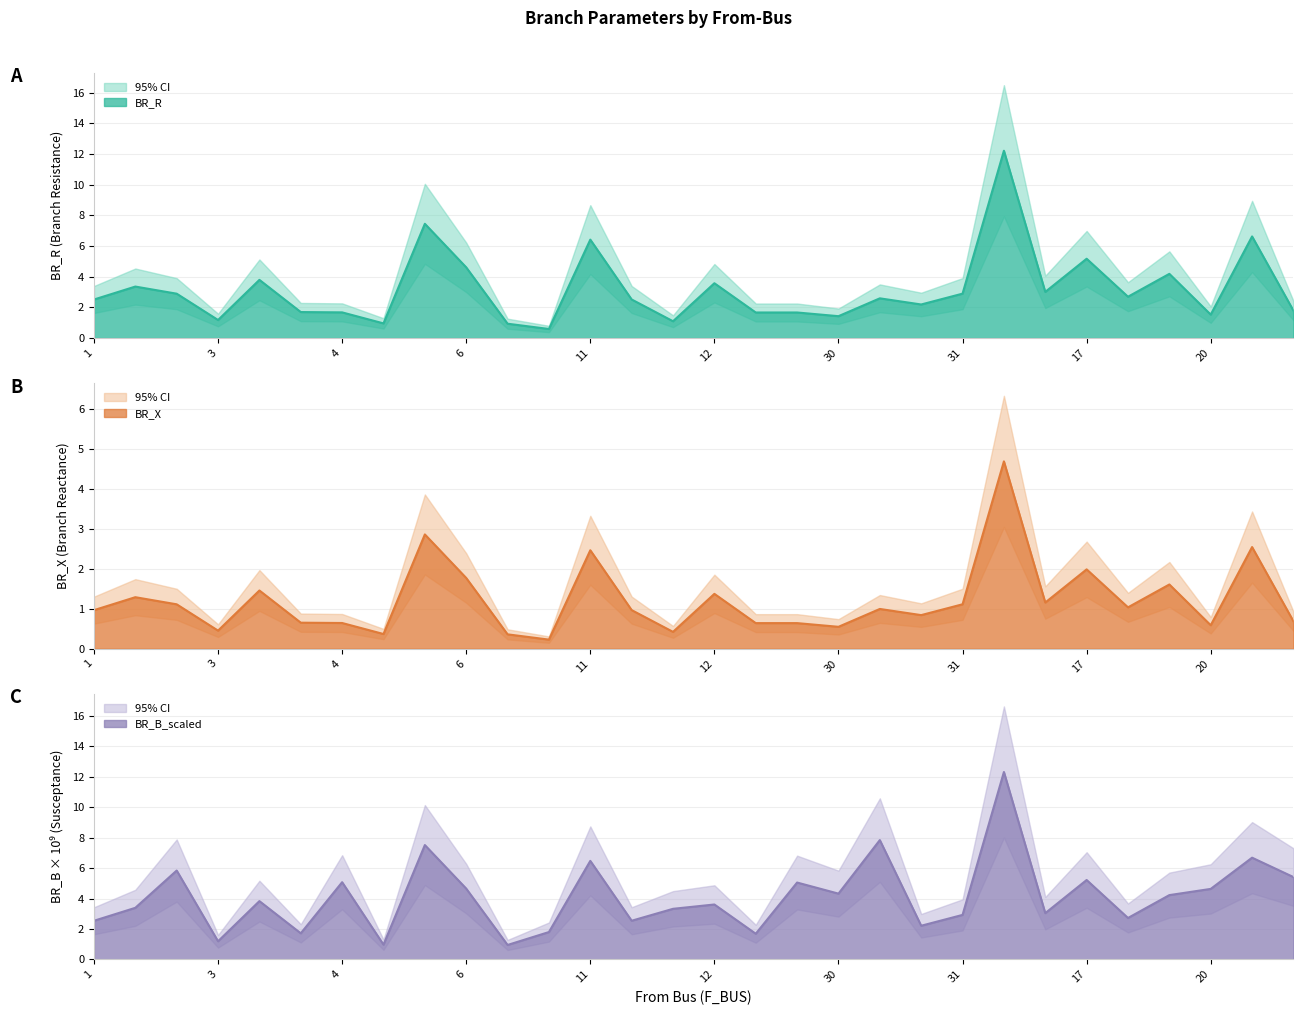

At which label does BR_R reach its minimum?

8